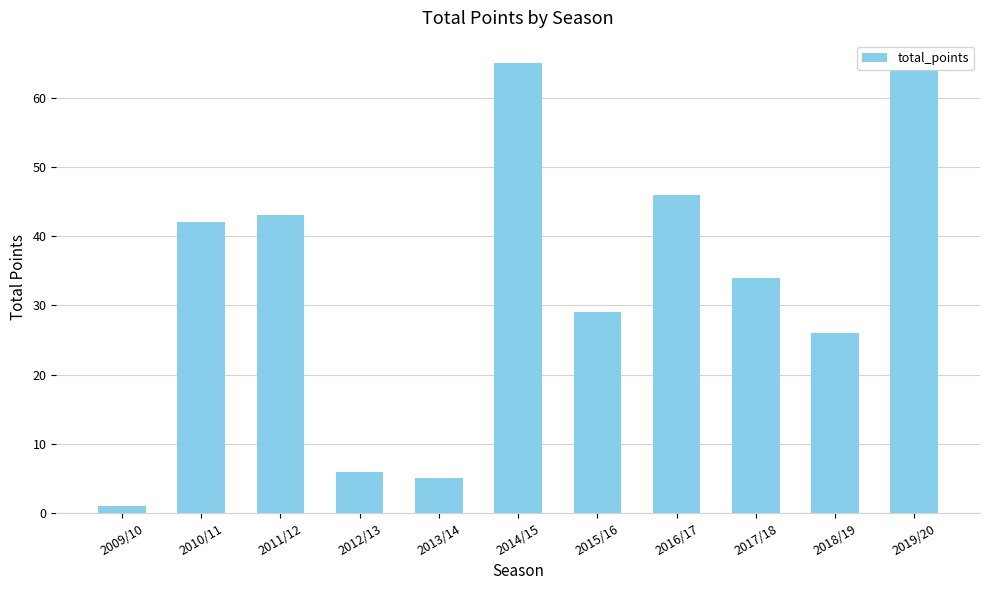

What value does the data have at 2012/13?

6